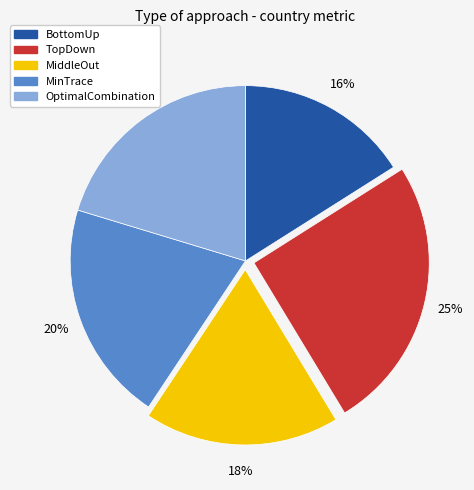

To the nearest percent, what is the average slice percentage?

20%